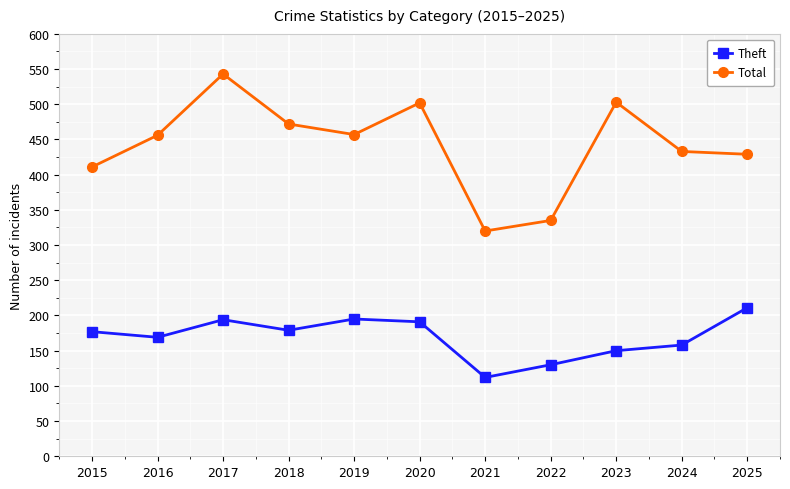

True or false: Theft and Total intersect in this chart.

False